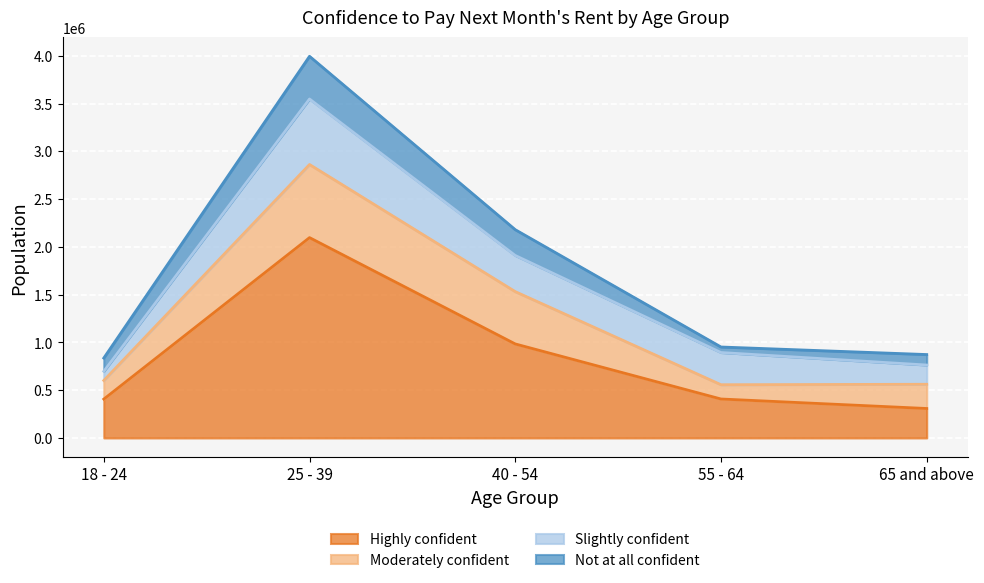

True or false: Not at all confident and Highly confident cross at least once.

False